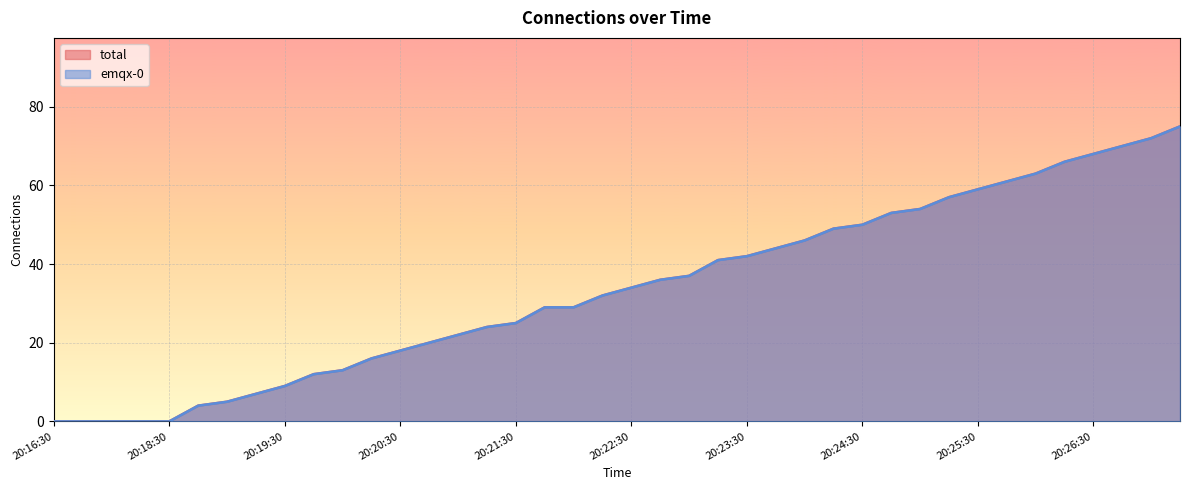

What is the label of the 28th point from the right?

20:20:30